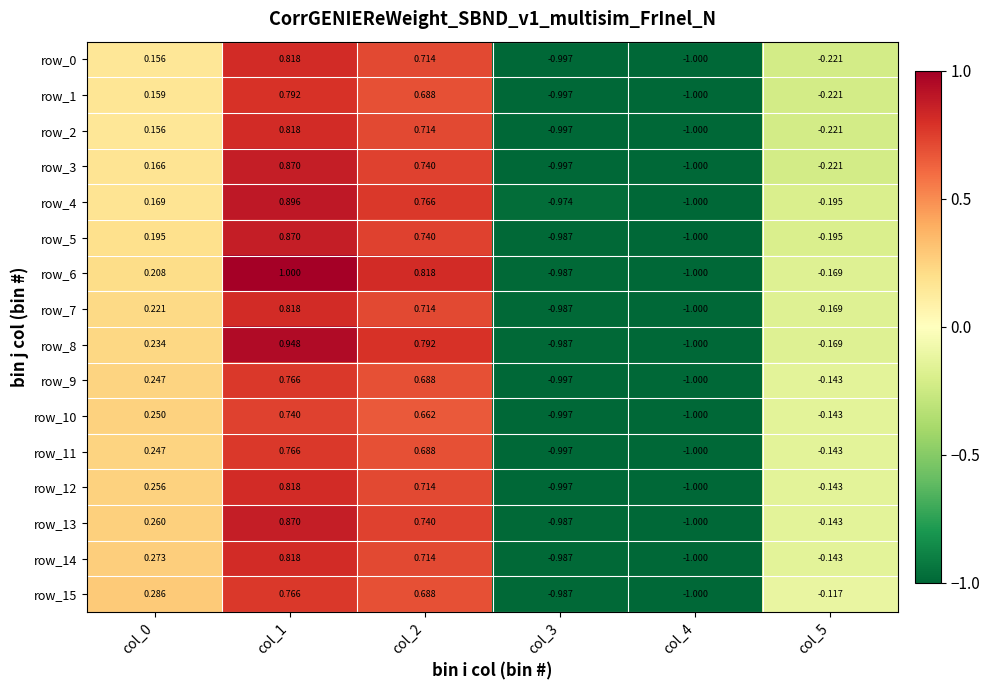

Is the value of row_14 at col_5 greater than the value of row_8 at col_4?

Yes